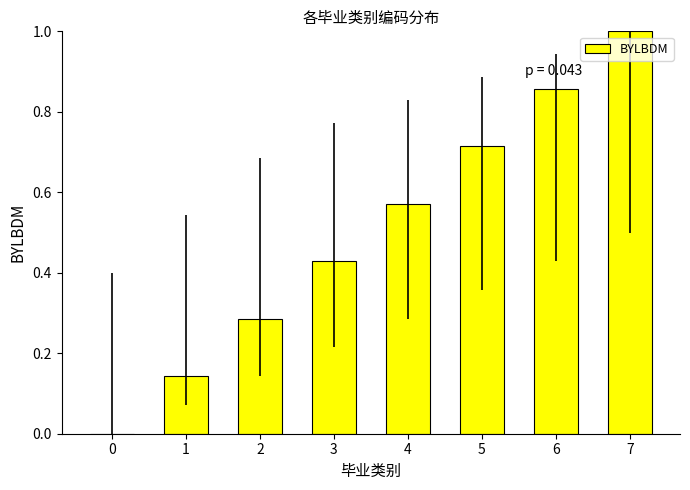

Which label corresponds to the largest value in the chart?

7